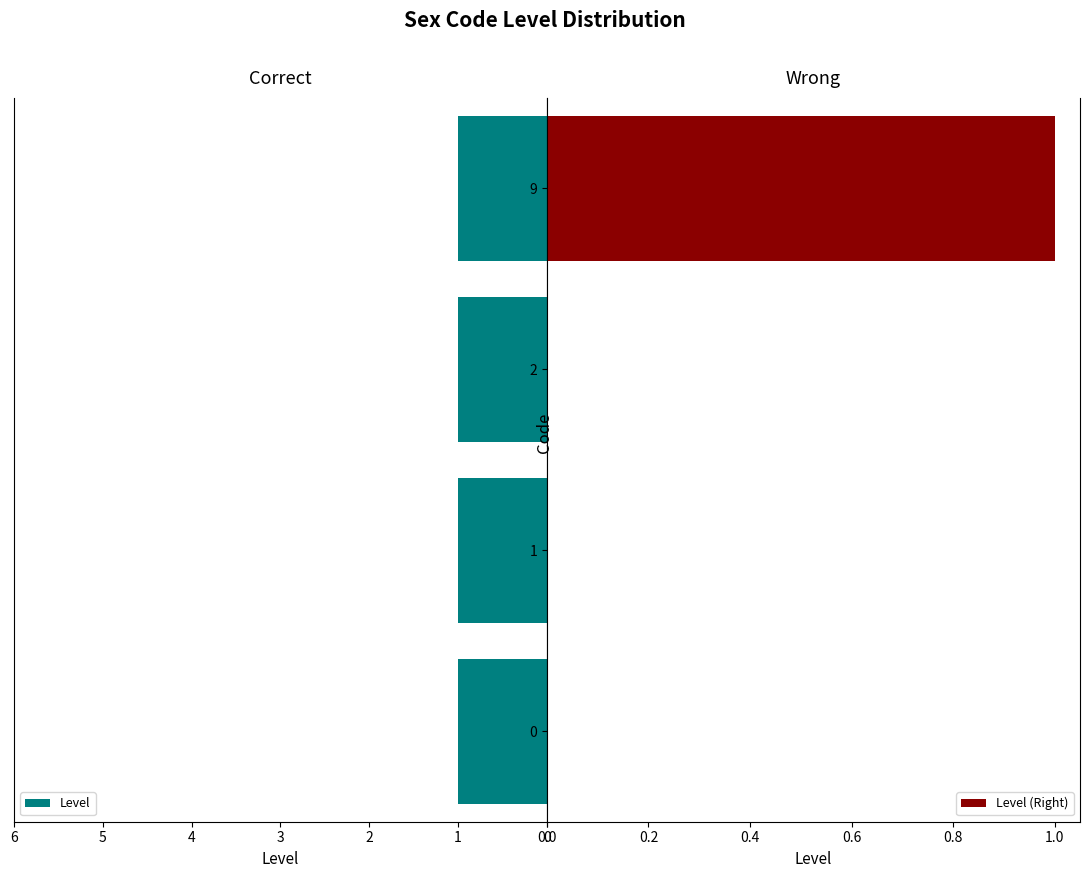

True or false: Level (Right) has a value of 0 at 1.

True